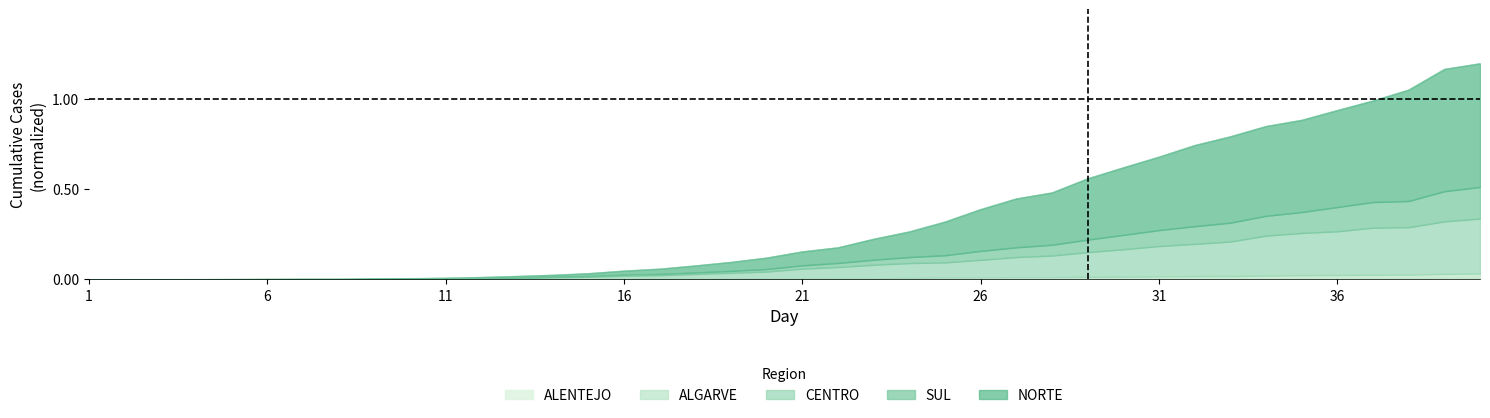

True or false: ALENTEJO and SUL intersect in this chart.

False